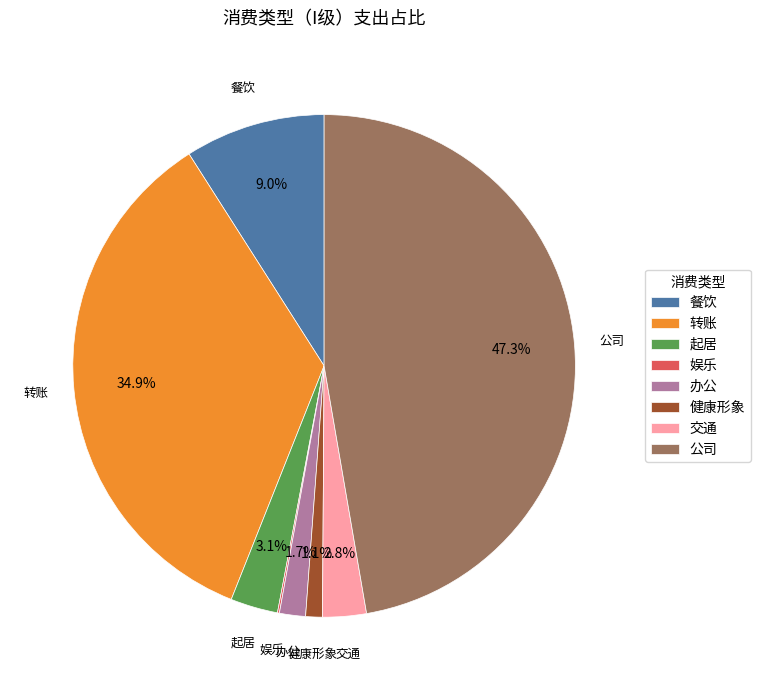

Between 转账 and 办公, which is larger?

转账